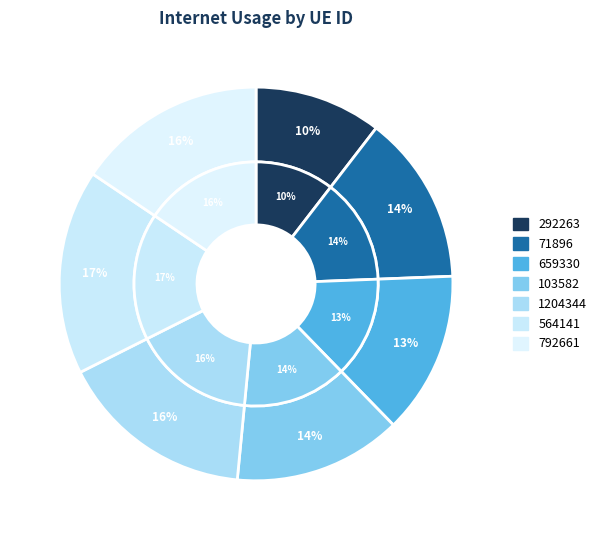

Does any single category account for the majority?

No